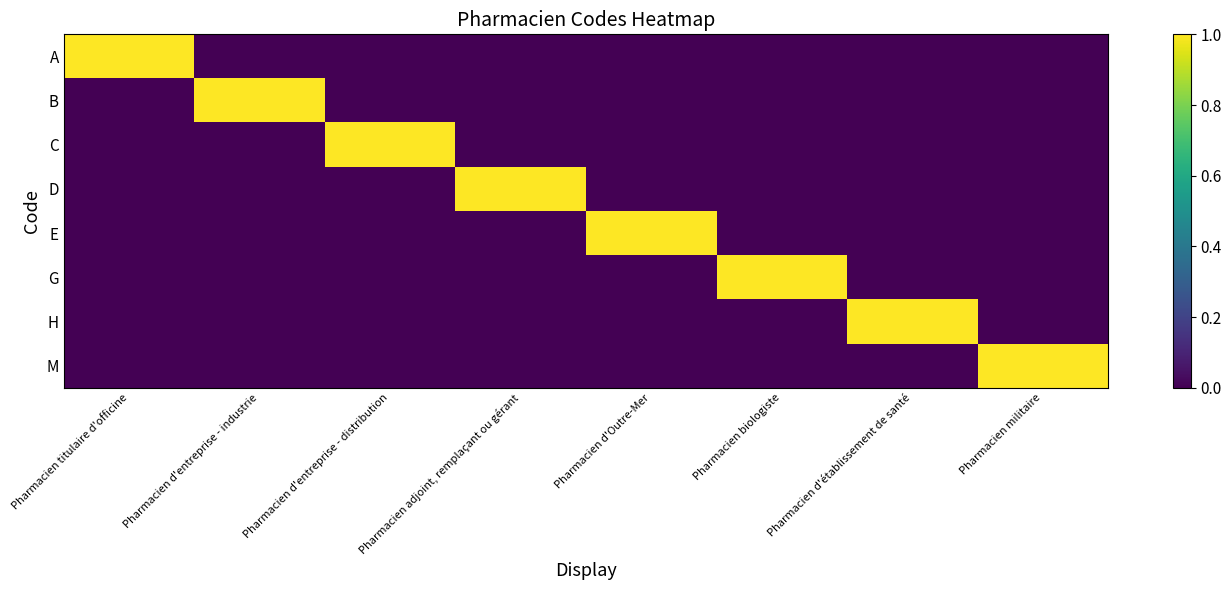

How many series are shown in this chart?

8